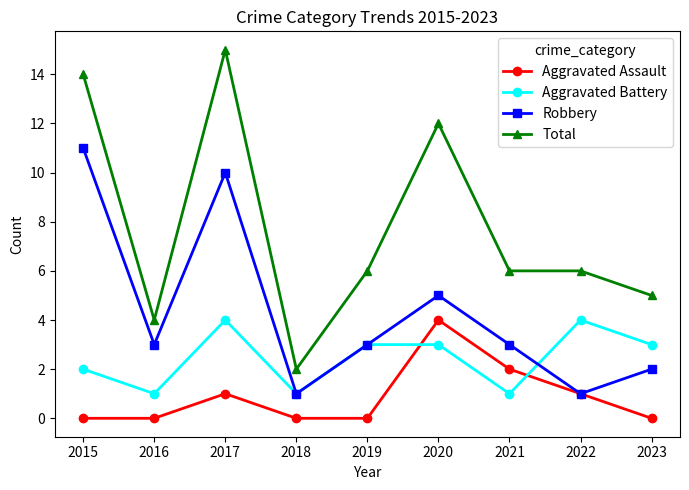

Count the number of categories in the chart.

9